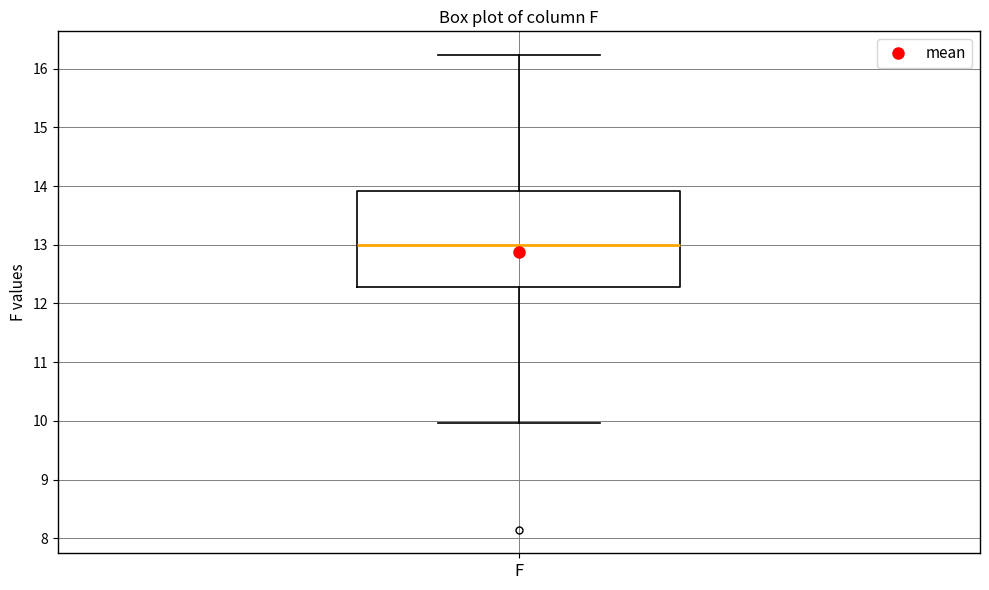

Read this box plot against the y-axis: the position of the median line, the range covered by the box, and the ends of both whiskers. The values are not printed on the chart, so give them approximately, as read against the axis.

median 13.0, box 12.3 to 13.9, whiskers 10.0 to 16.2